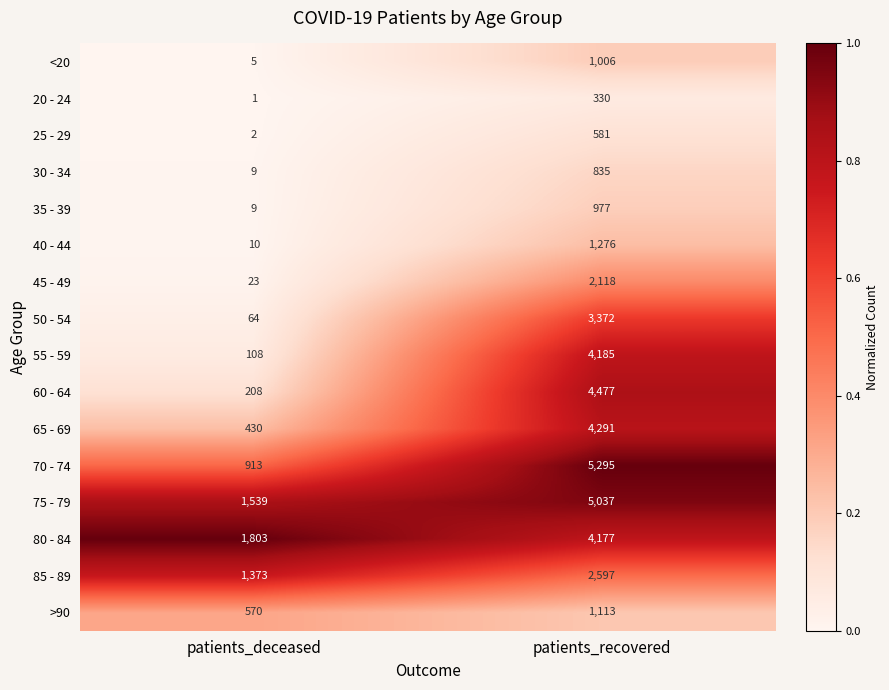

Rank the categories by <20 value from highest to lowest.

patients_recovered, patients_deceased